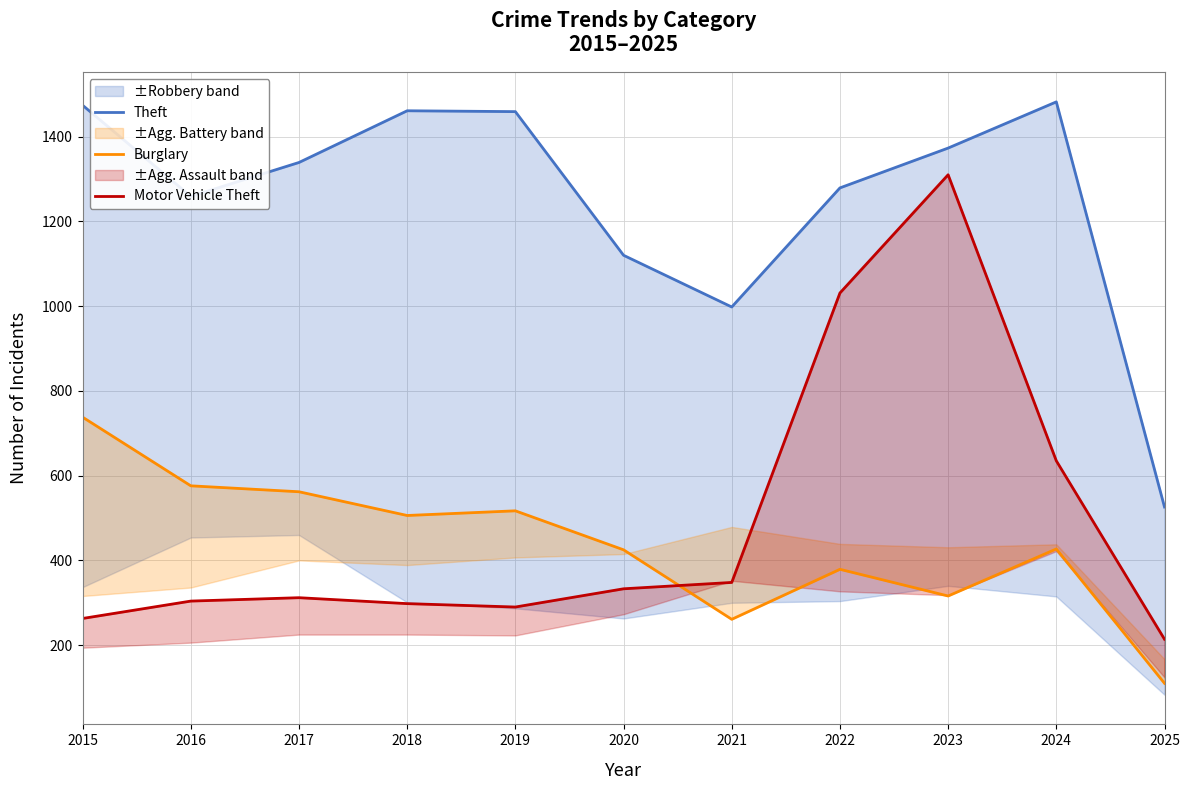

Reading left to right, transcribe all the data shown in this chart.

Theft: 2015=1474	2016=1259	2017=1339	2018=1461	2019=1459	2020=1120	2021=998	2022=1279	2023=1373	2024=1482	2025=526
Burglary: 2015=738	2016=576	2017=562	2018=506	2019=517	2020=425	2021=261	2022=379	2023=316	2024=427	2025=110
Motor Vehicle Theft: 2015=263	2016=304	2017=312	2018=298	2019=290	2020=333	2021=348	2022=1031	2023=1310	2024=635	2025=214